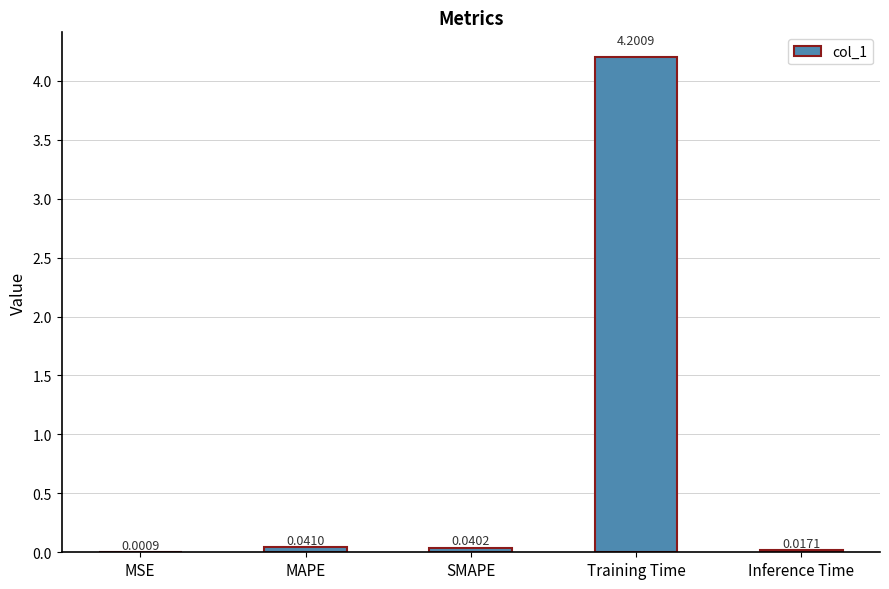

Which label corresponds to the largest value in the chart?

Training Time